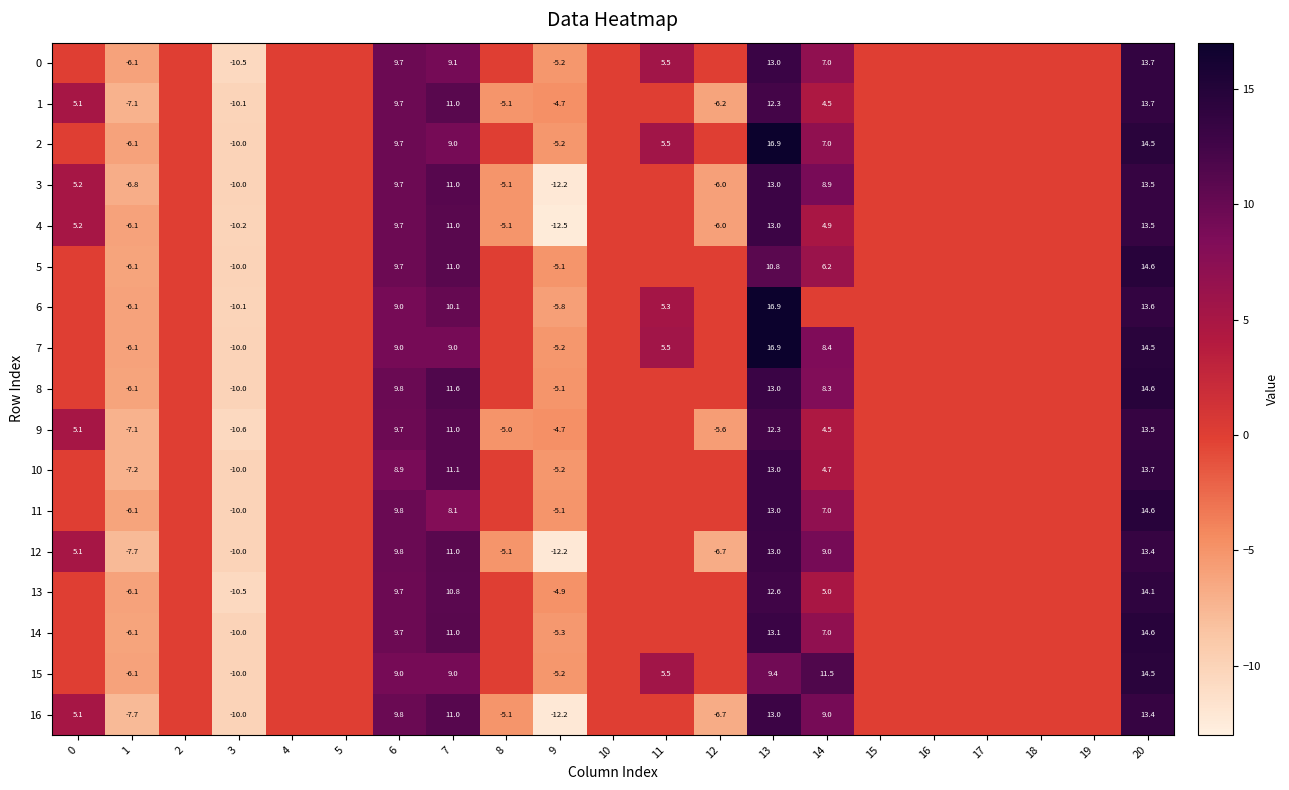

What is the greatest value displayed?

16.9